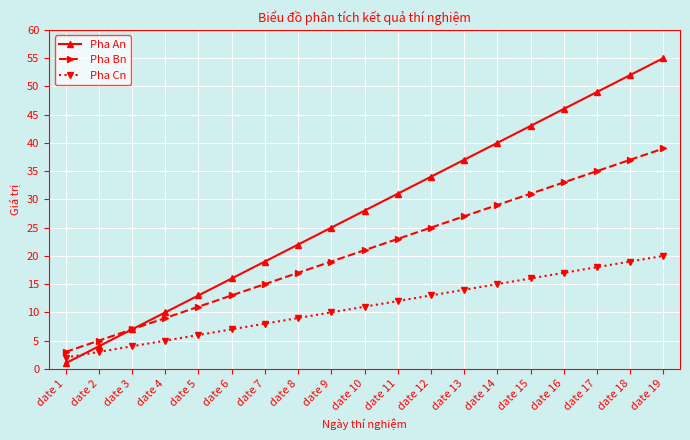

Which series has the largest range (max minus min)?

Pha An